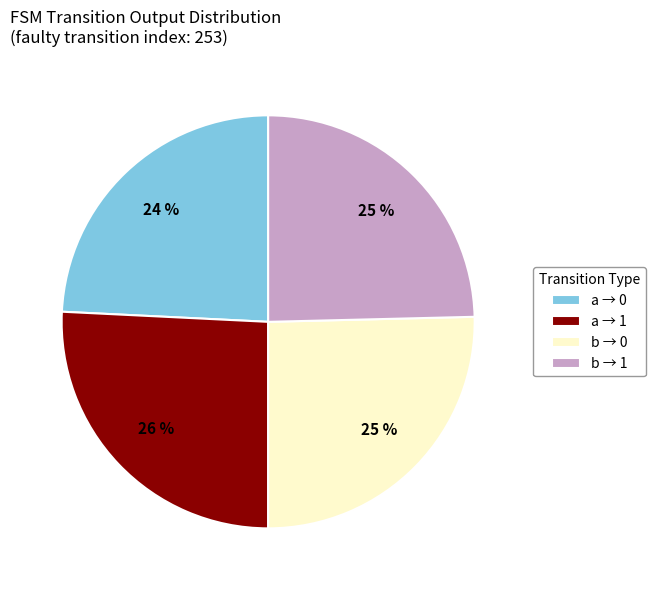

The b → 1 slice represents 25% of the pie. True or false?

True